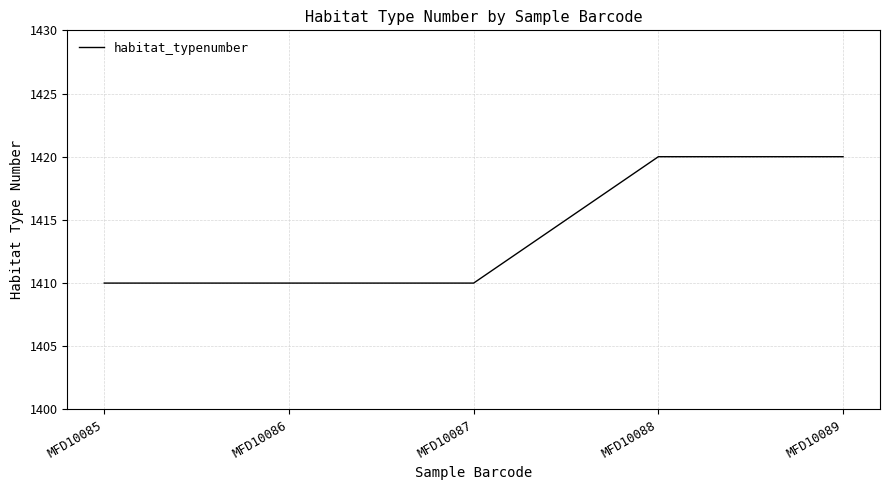

Is it true that the value at MFD10085 is 1410?

True